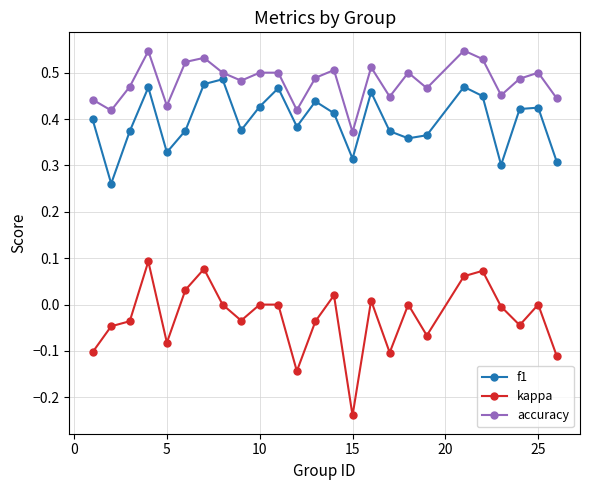

Which series has the widest spread of values?

kappa